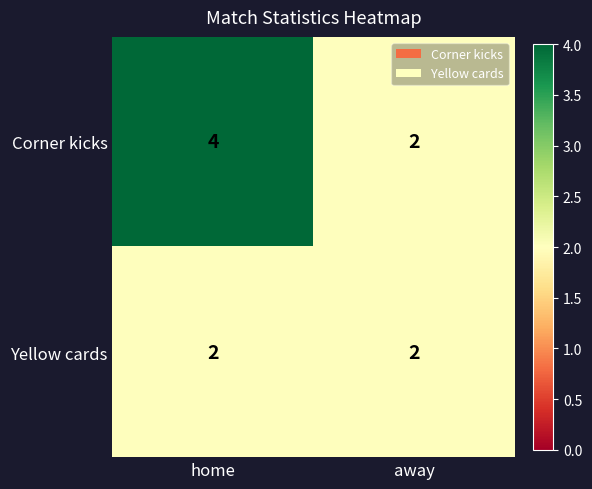

What is the sum of all Yellow cards values?

4